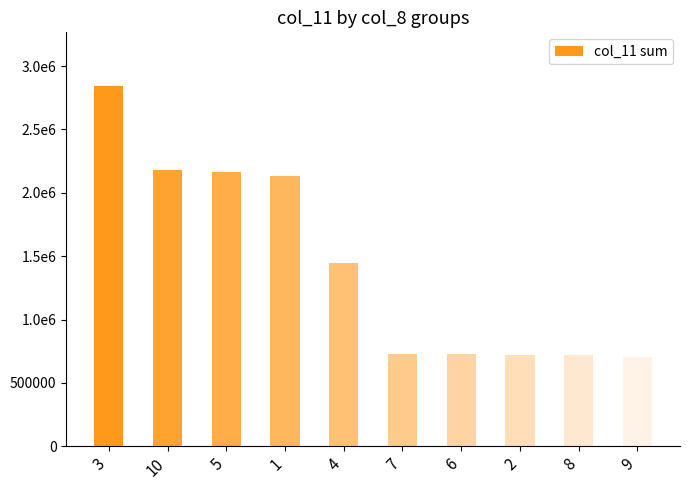

Does the chart contain any negative values?

No